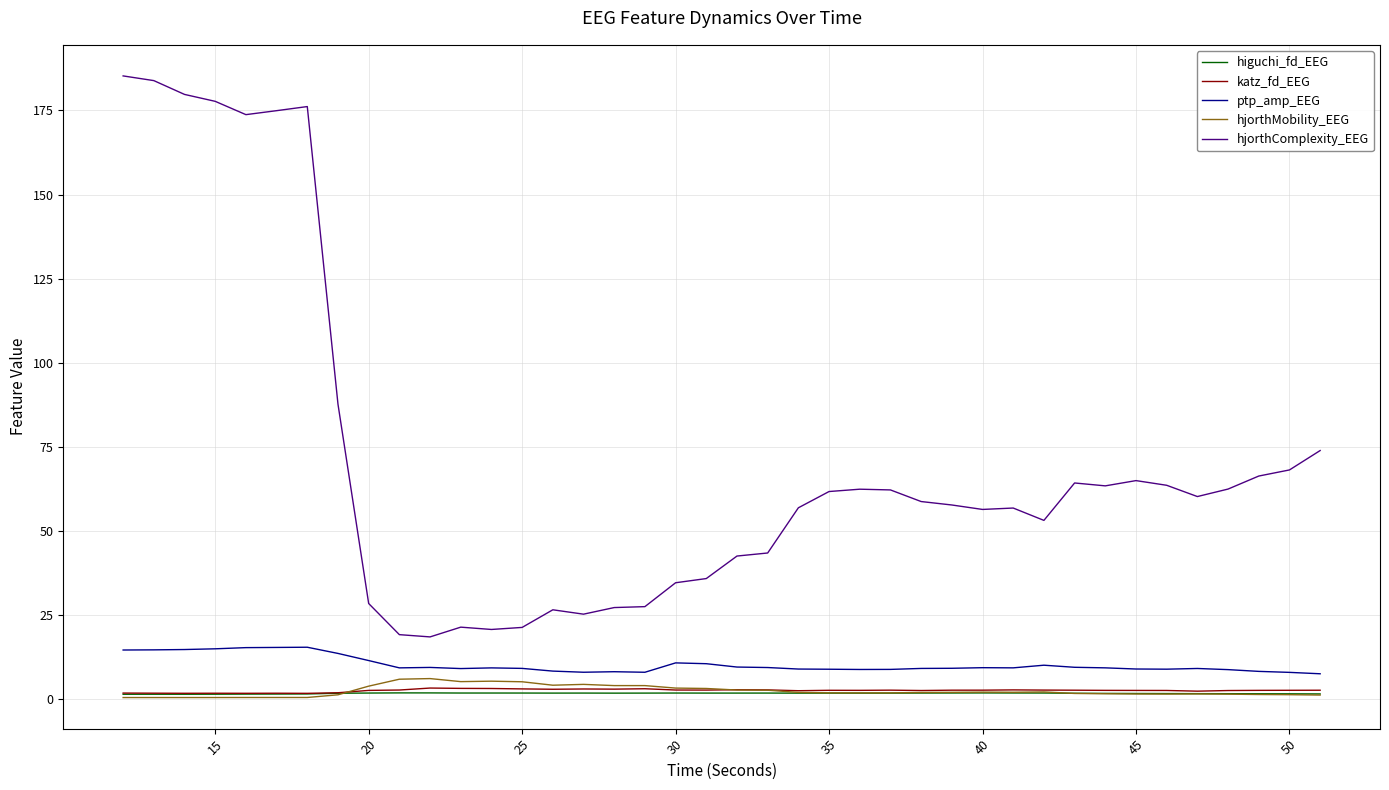

Which series has the largest total across all categories?

hjorthComplexity_EEG